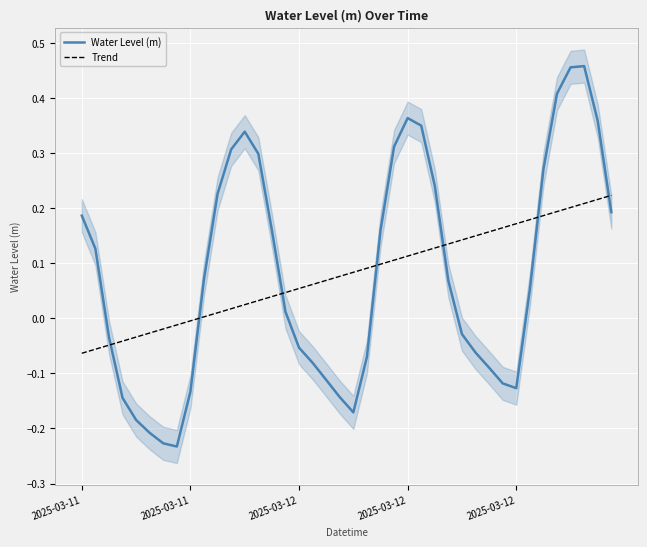

At which category is the sum across all series the highest?

37